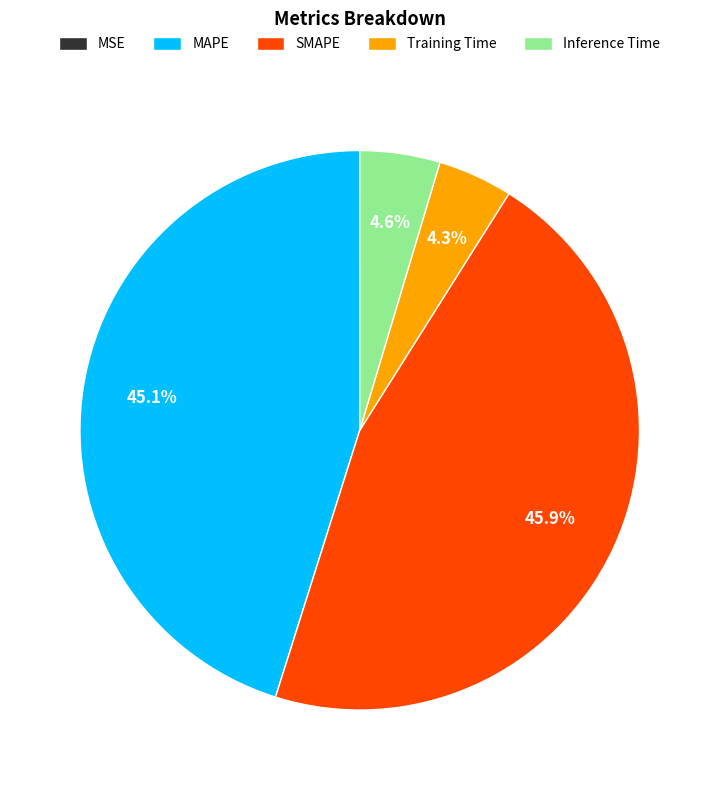

Does any single category account for the majority?

No